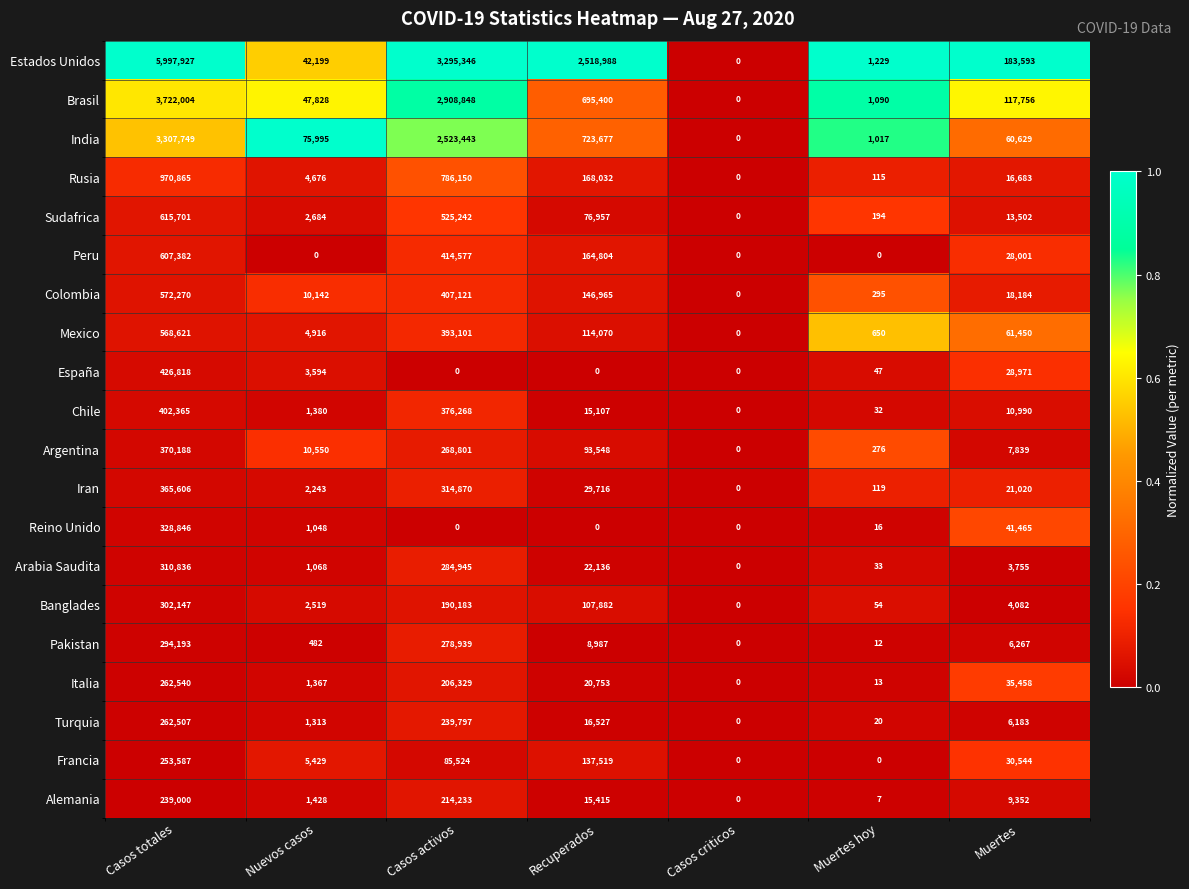

Which series has the largest total across all categories?

Estados Unidos